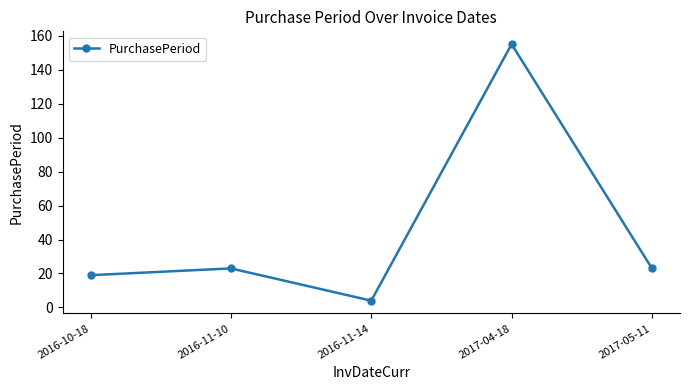

How many interior local peaks (higher than both neighbors) does the data have?

2